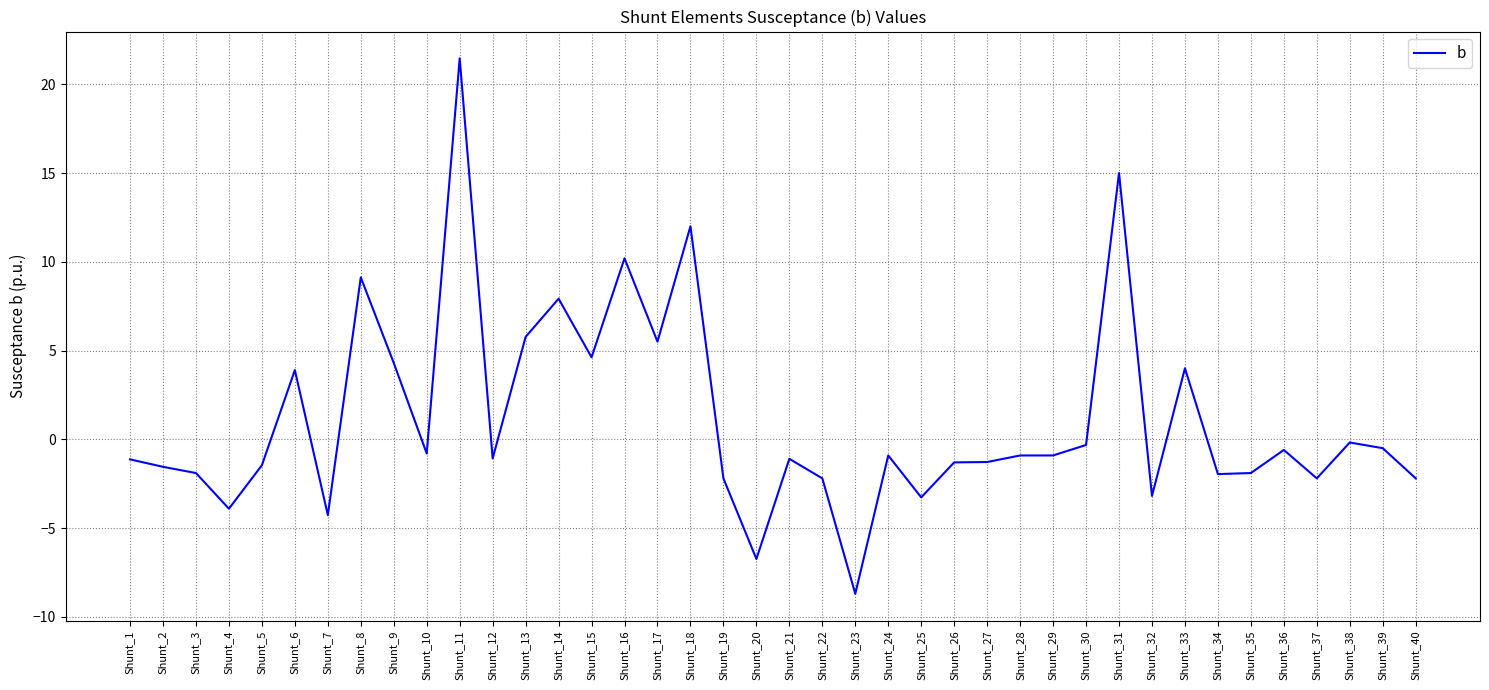

True or false: there are more than 2 points higher than both neighbors.

True